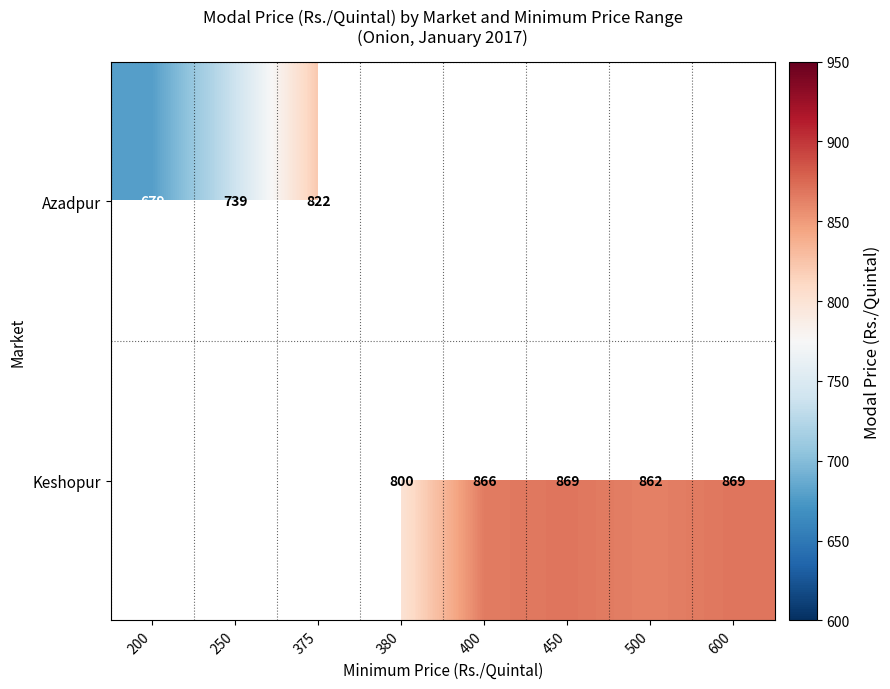

At which category does the chart reach its minimum across all series?

200